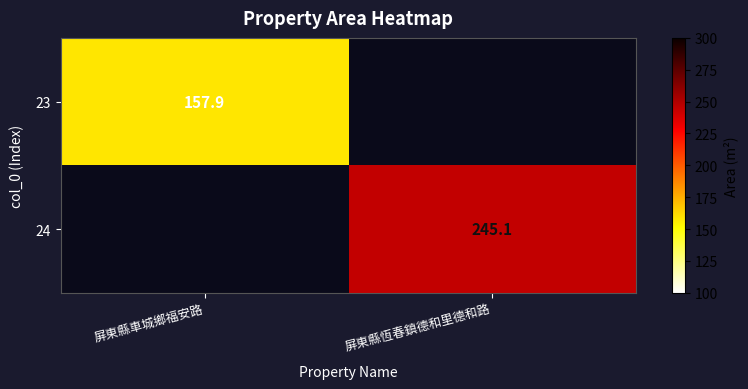

Is it true that 24 equals 245.1 at 屏東縣恆春鎮德和里德和路?

True